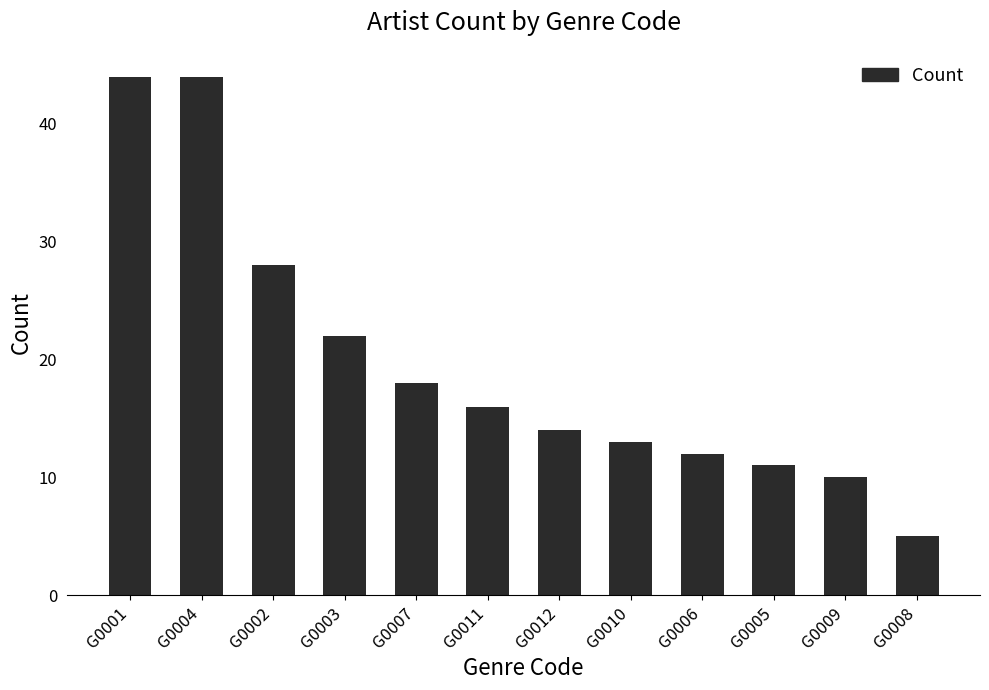

Reading left to right, list all the values displayed in this chart.

44	44	28	22	18	16	14	13	12	11	10	5